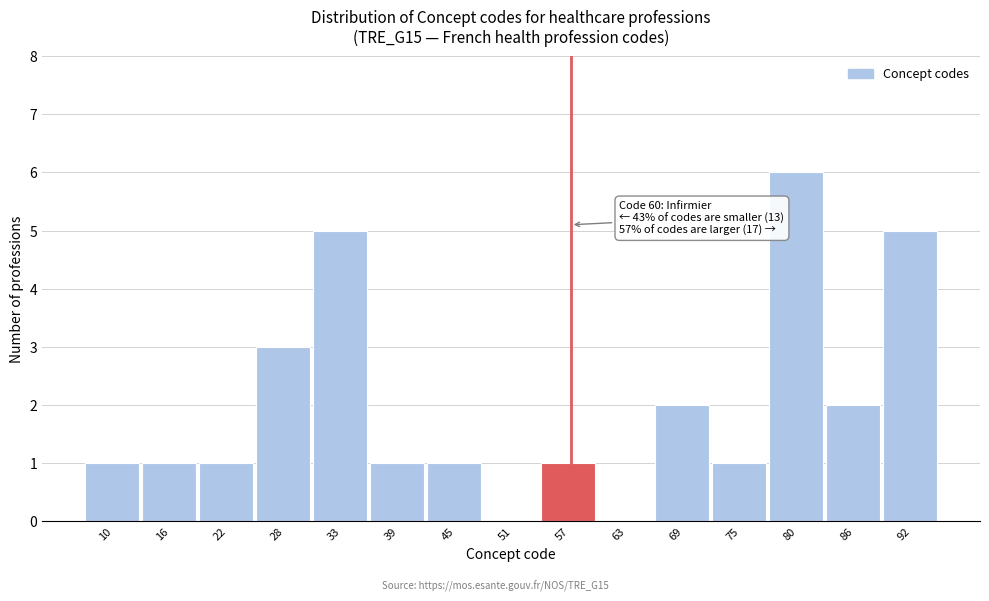

Reading left to right, transcribe all the data shown in this chart.

10=1	16=1	22=1	28=3	33=5	39=1	45=1	51=0	57=1	63=0	69=2	75=1	80=6	86=2	92=5